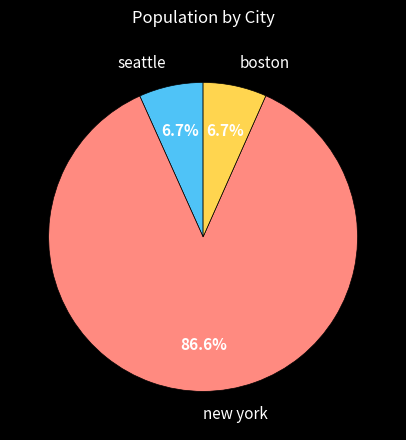

Approximately how many times larger is the value at new york compared to seattle?

12.9